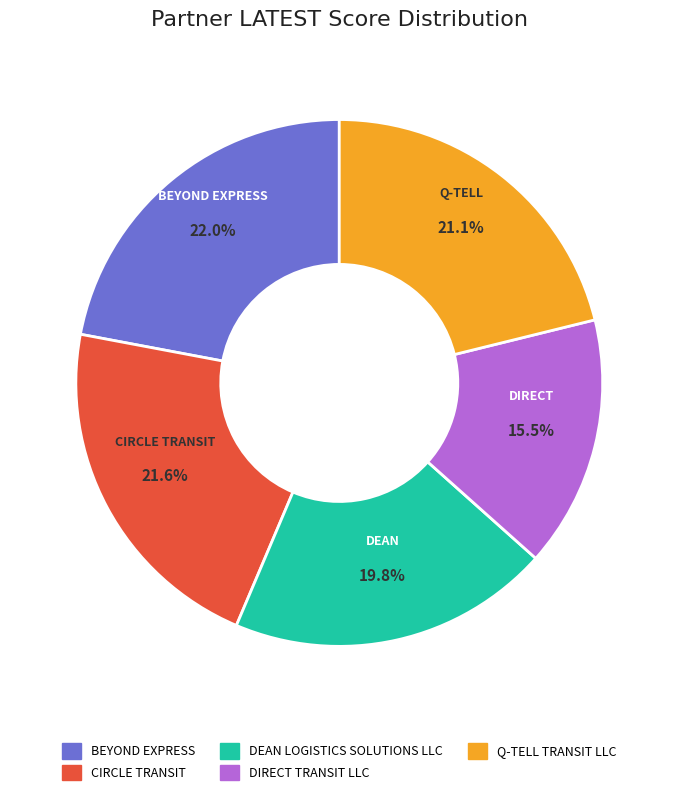

The CIRCLE TRANSIT slice represents 22% of the pie. True or false?

True